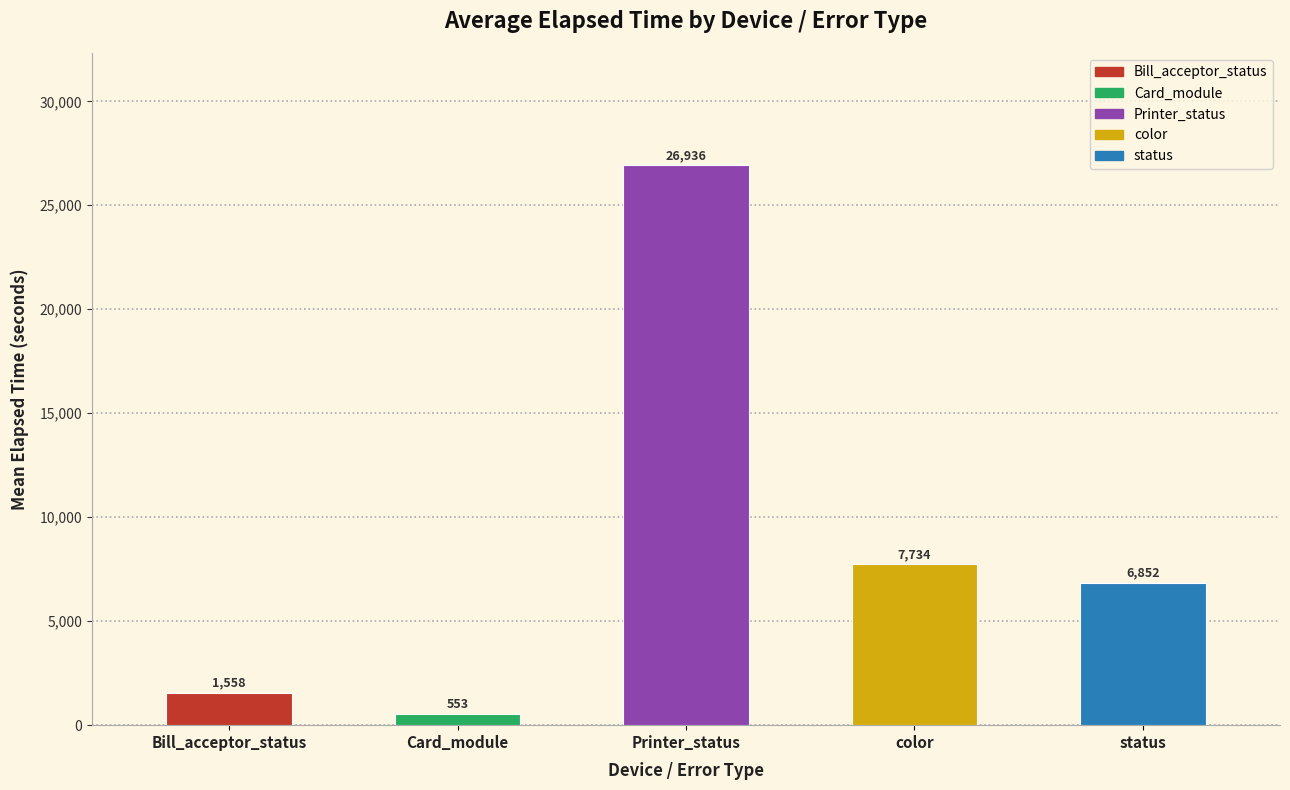

Is the value of Printer_status at K0100204 greater than the value of Card_module at K0100393?

Yes